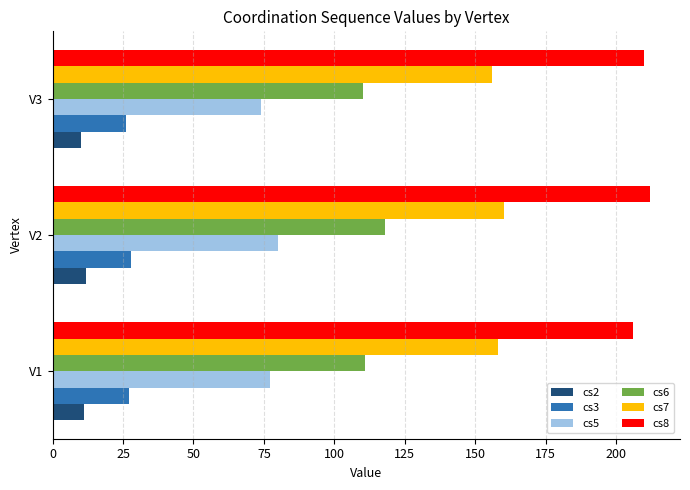

Is the value of cs7 at V2 greater than the value of cs8 at V1?

No